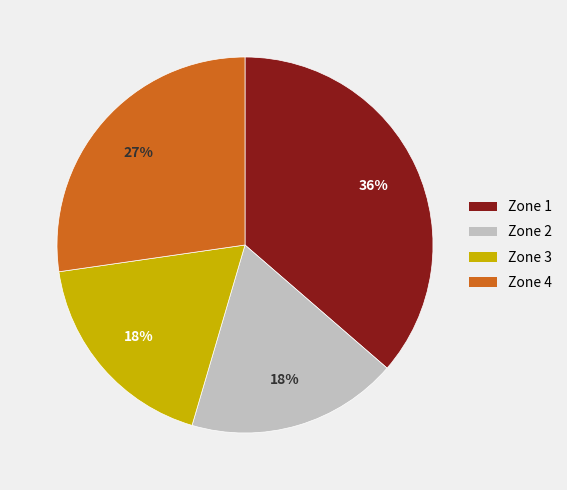

To the nearest percent, what is the difference between the Zone 4 and Zone 3 slice percentages?

9%